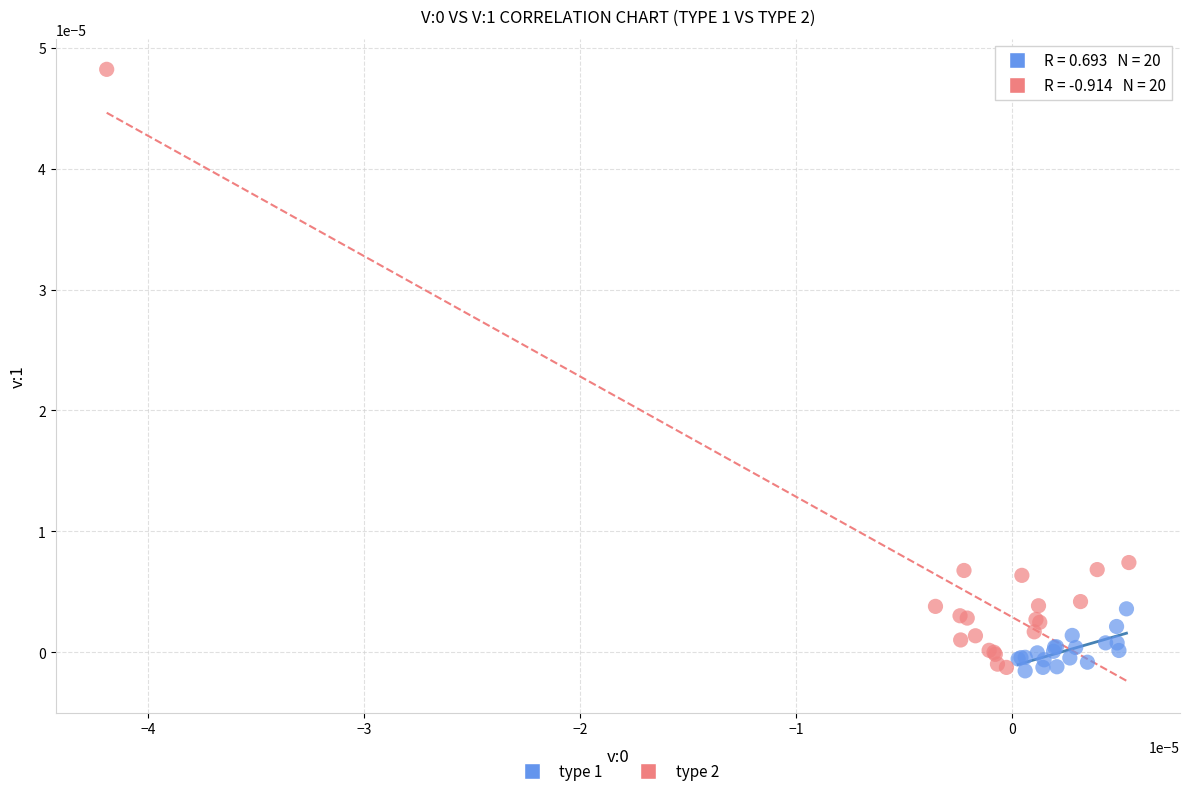

Which series reaches the maximum Y coordinate?

type 2